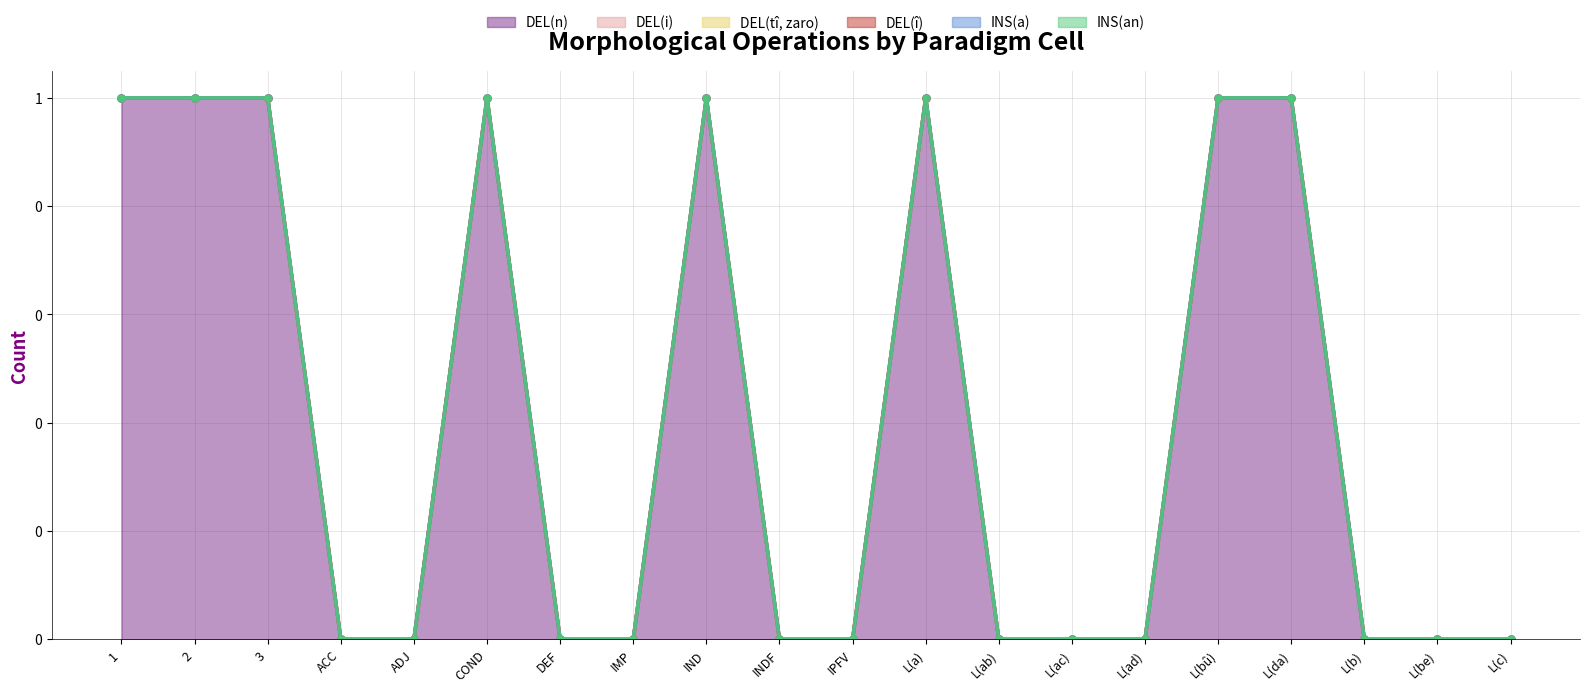

True or false: DEL(tî, zaro) and DEL(î) intersect in this chart.

False